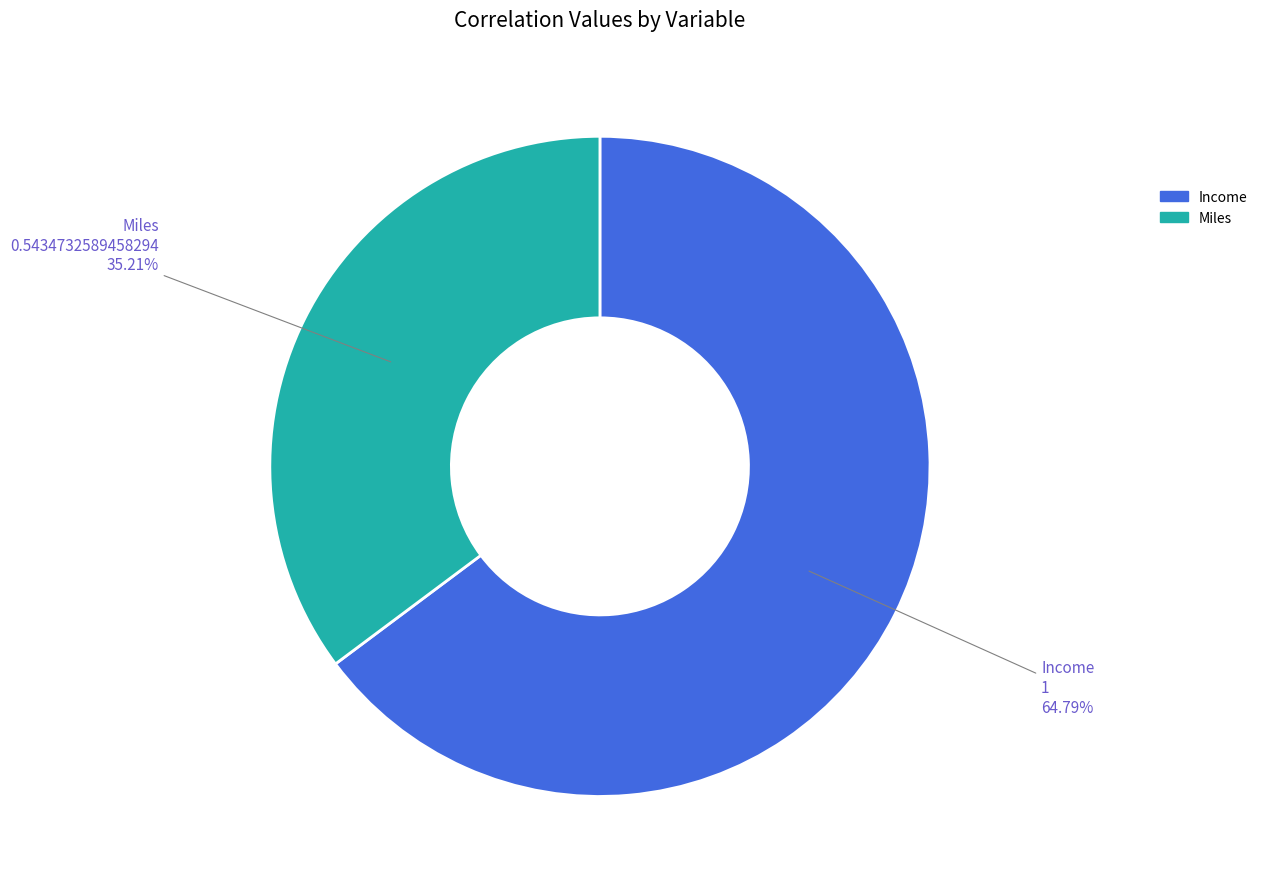

What is the largest slice in the pie chart?

Income